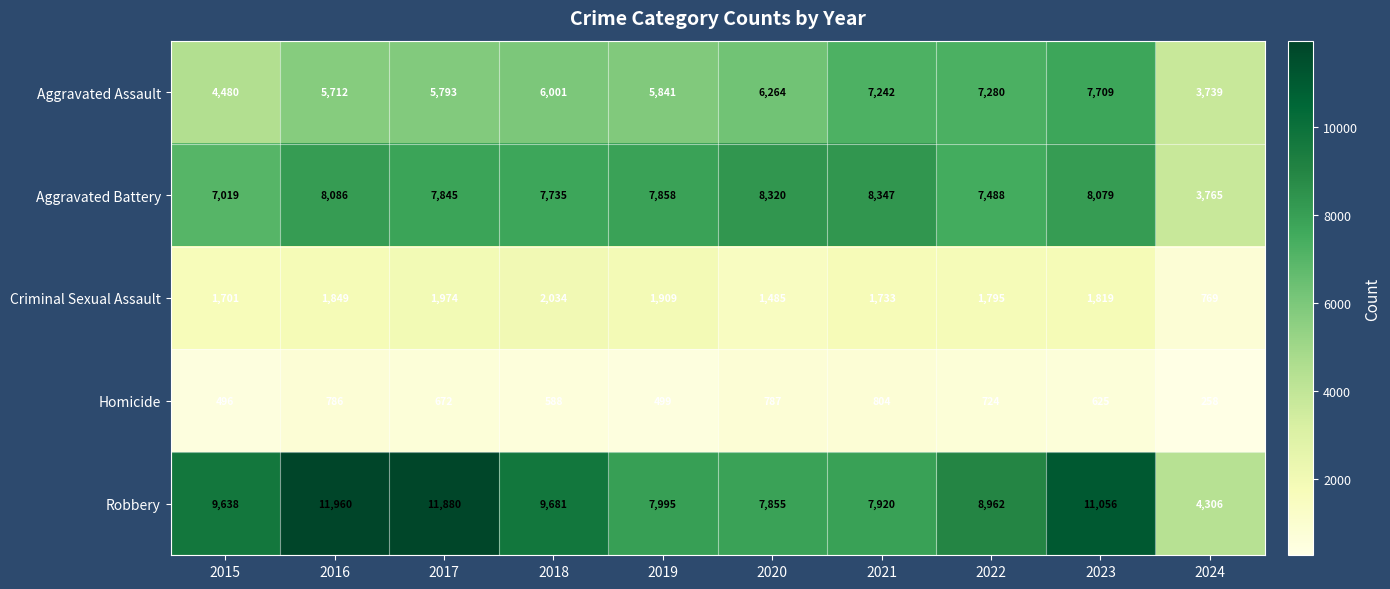

Where does the Aggravated Battery series first go above 7858?

2016